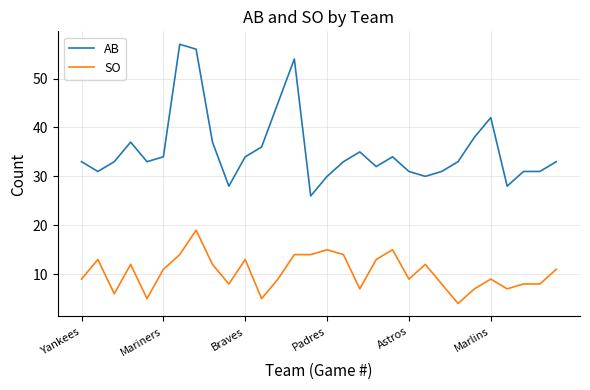

True or false: AB and SO cross at least once.

False